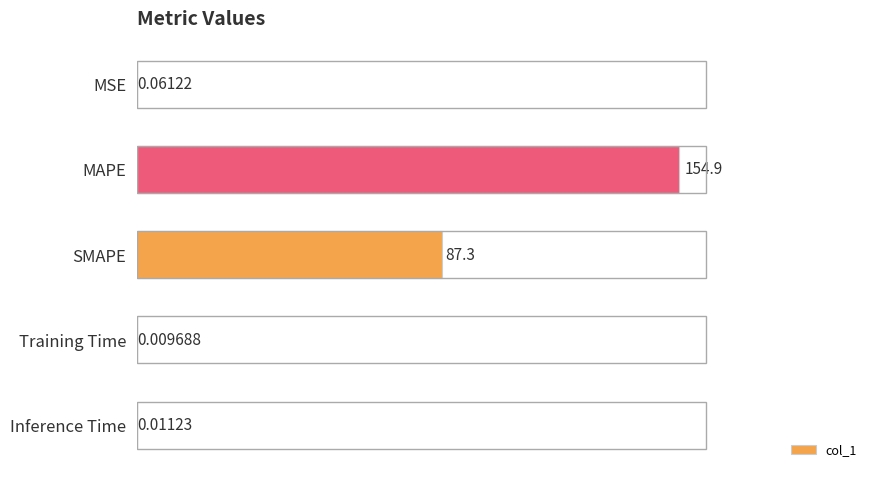

Between MAPE and Training Time, which is larger?

MAPE